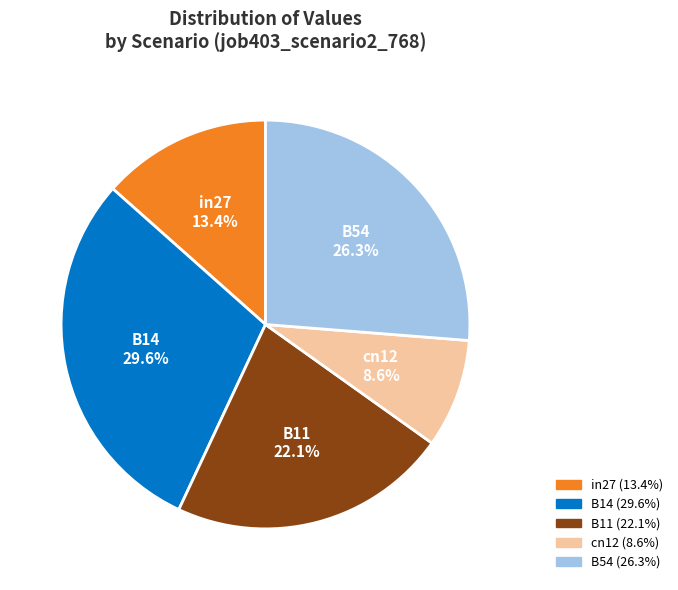

To the nearest percent, what portion does cn12 represent?

9%